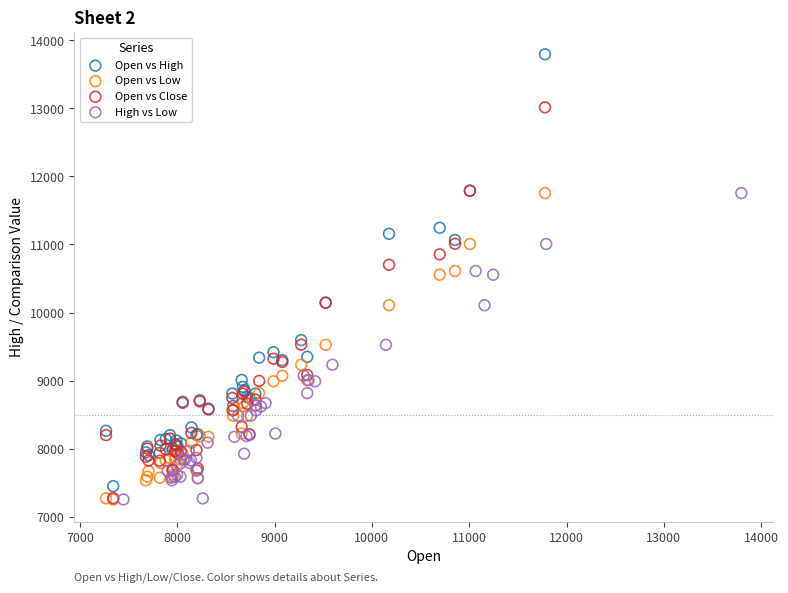

Which series reaches the maximum Y coordinate?

Open vs High